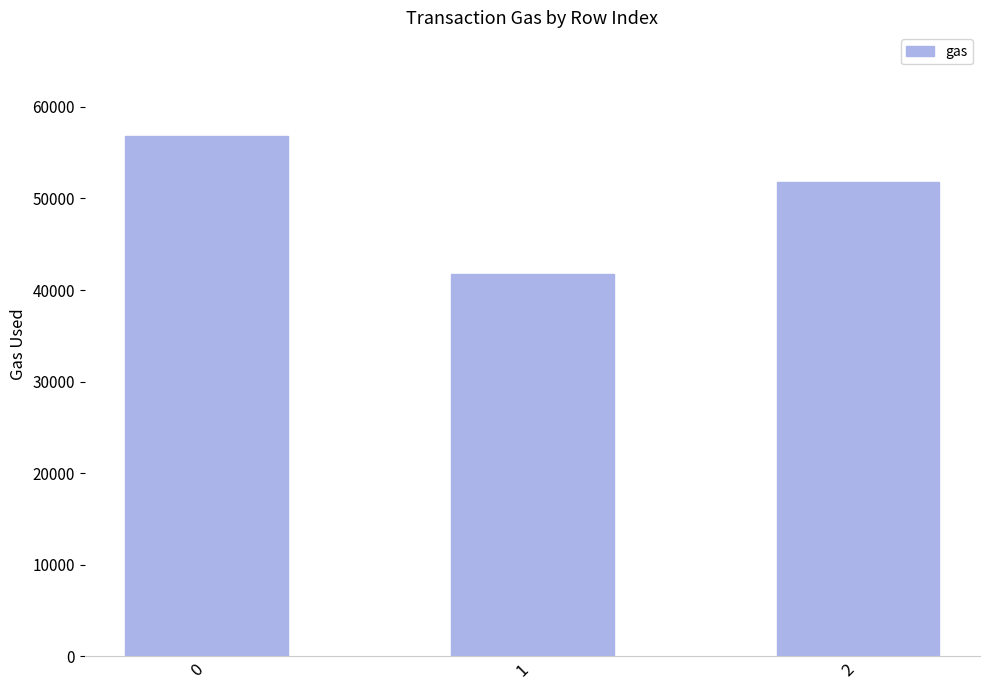

Count the number of data series in this chart.

1